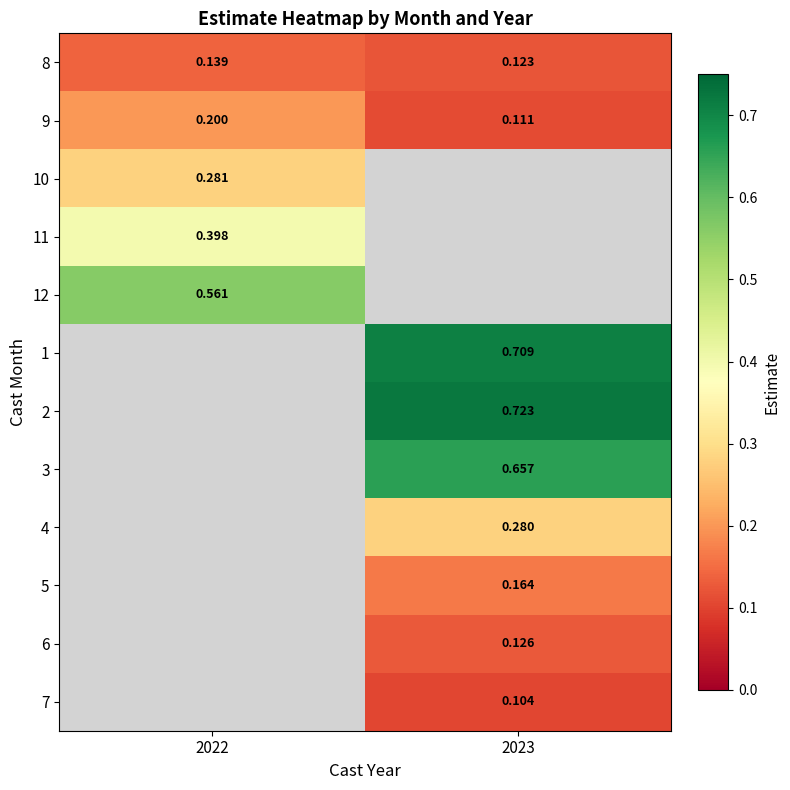

Which has a higher value, 2023 or 2022?

2022